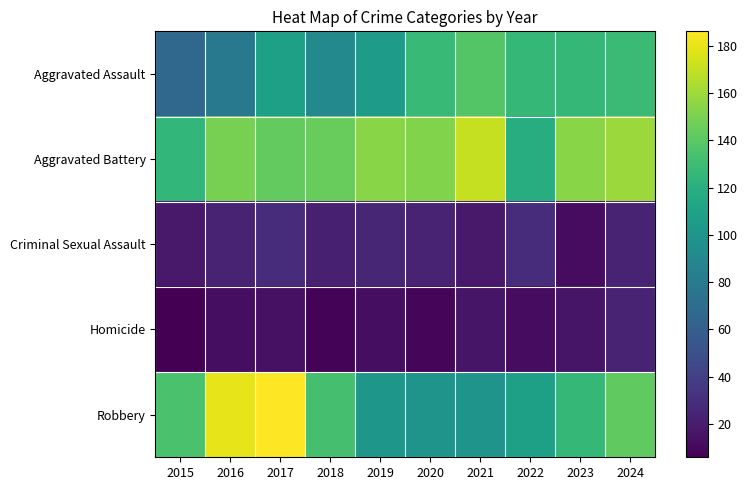

At which category is the sum across all series the highest?

2017